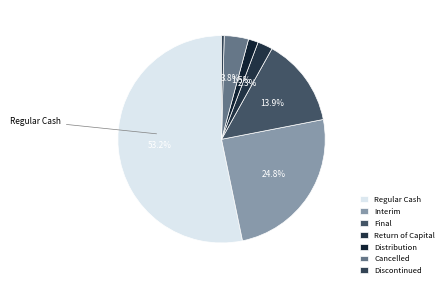

Count the number of slices in the pie.

7